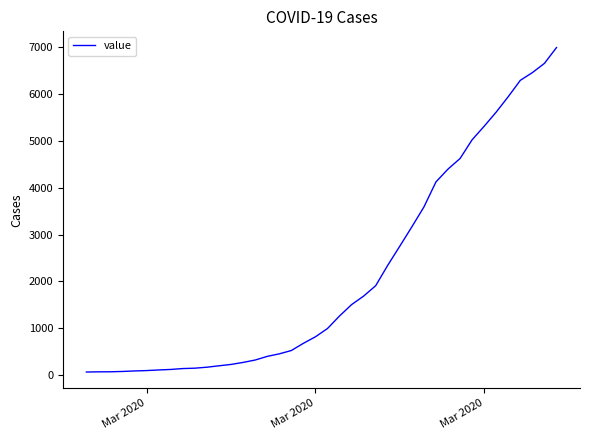

What is the smallest value displayed?

64